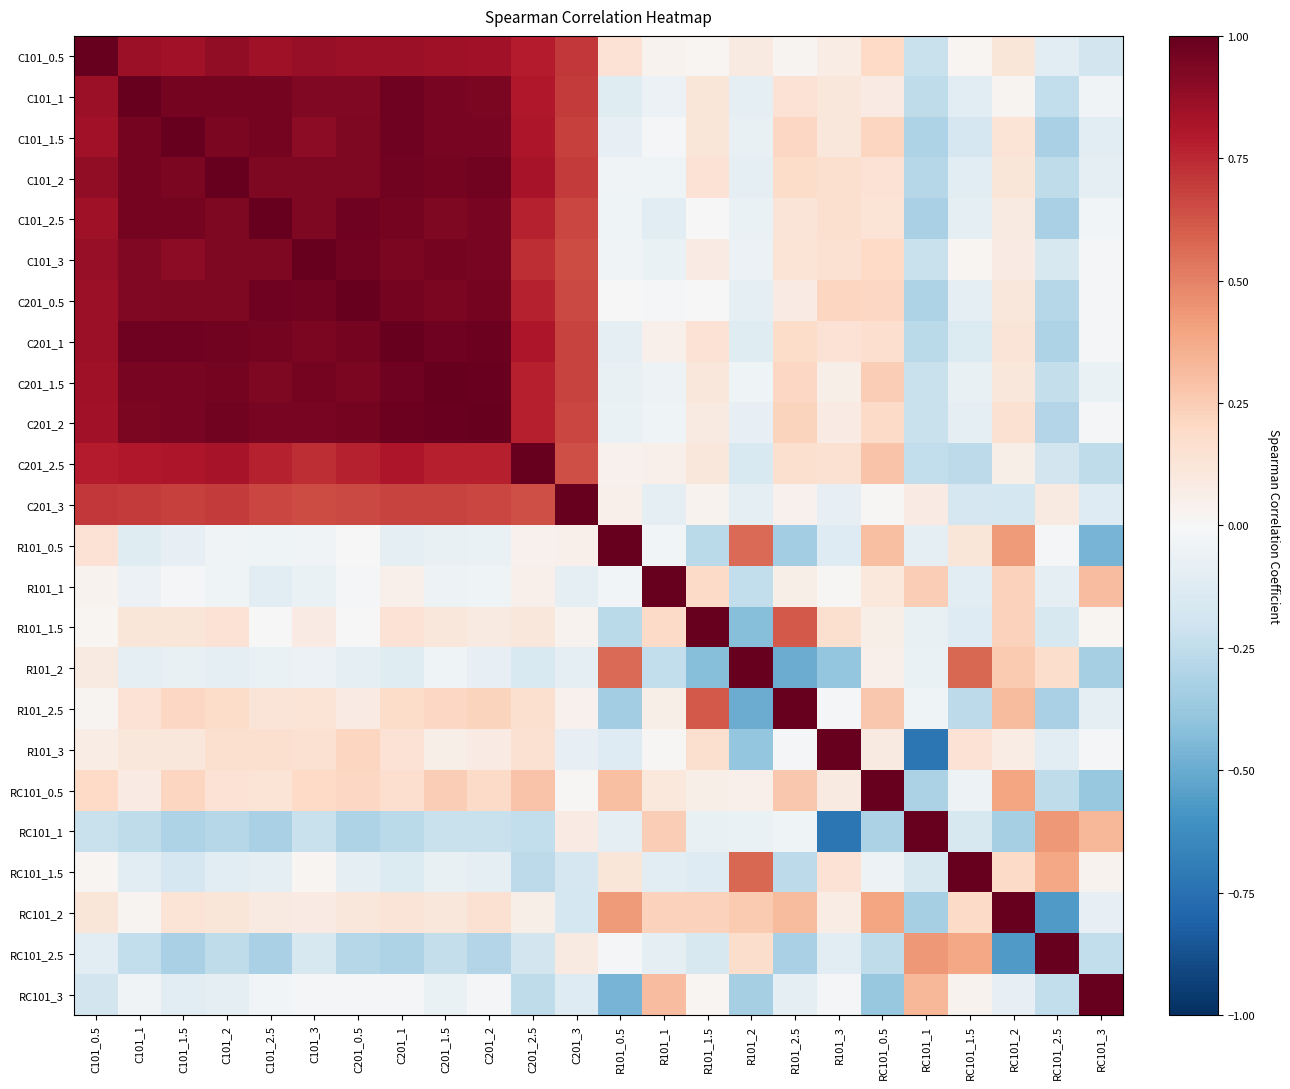

At which category is the sum across all series the highest?

C201_1